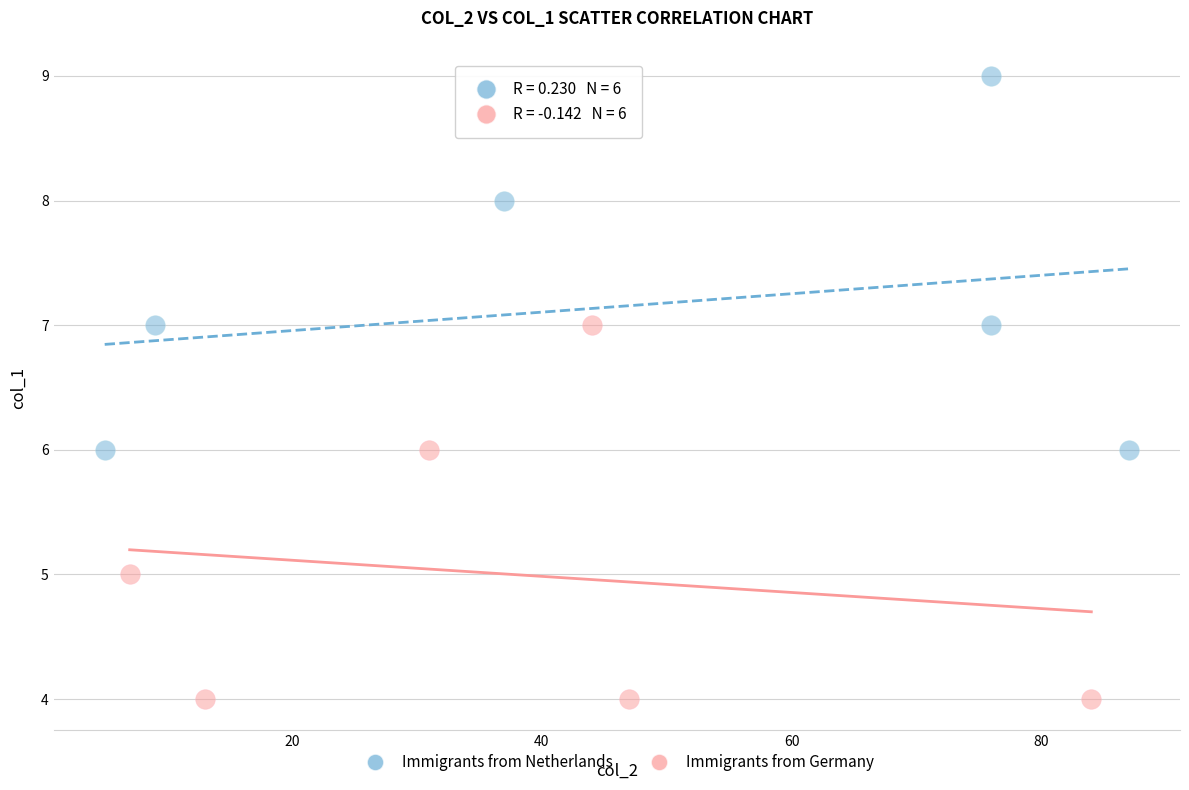

Which series contains the highest Y value?

Immigrants from Netherlands